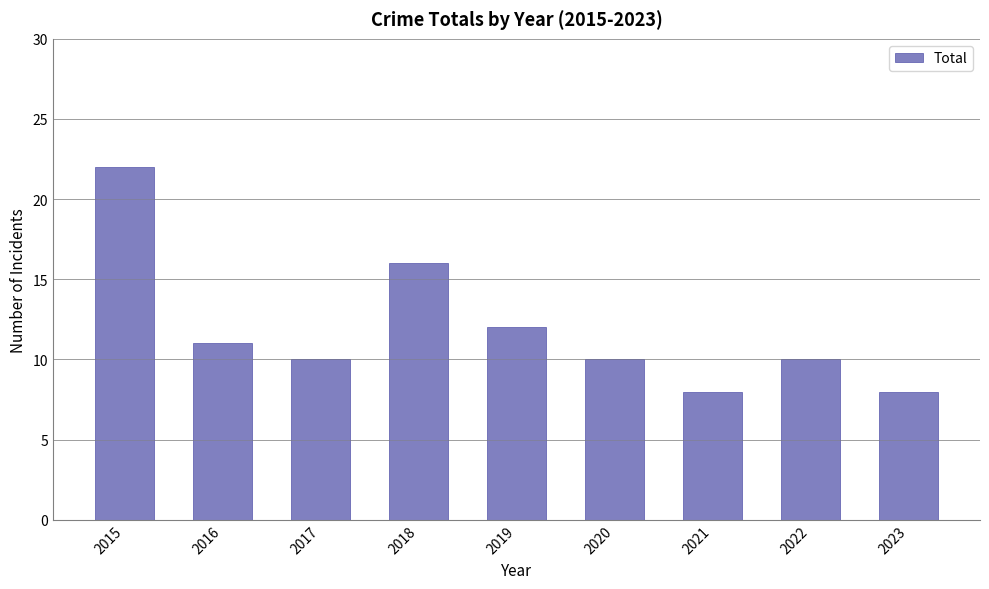

What is the sum of all values?

107